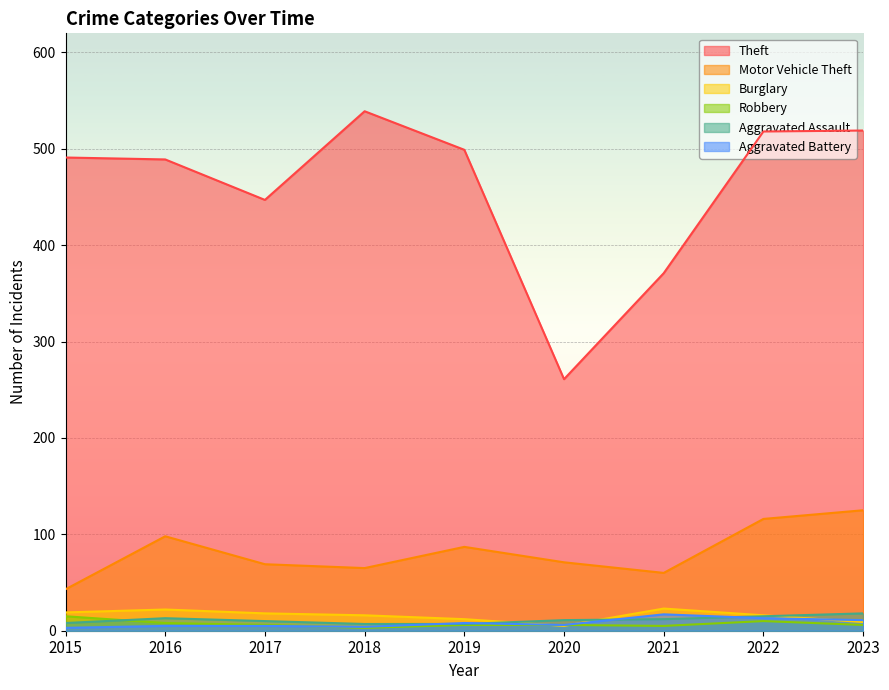

What is the sum of the Robbery values at 2023 and 2018?

9